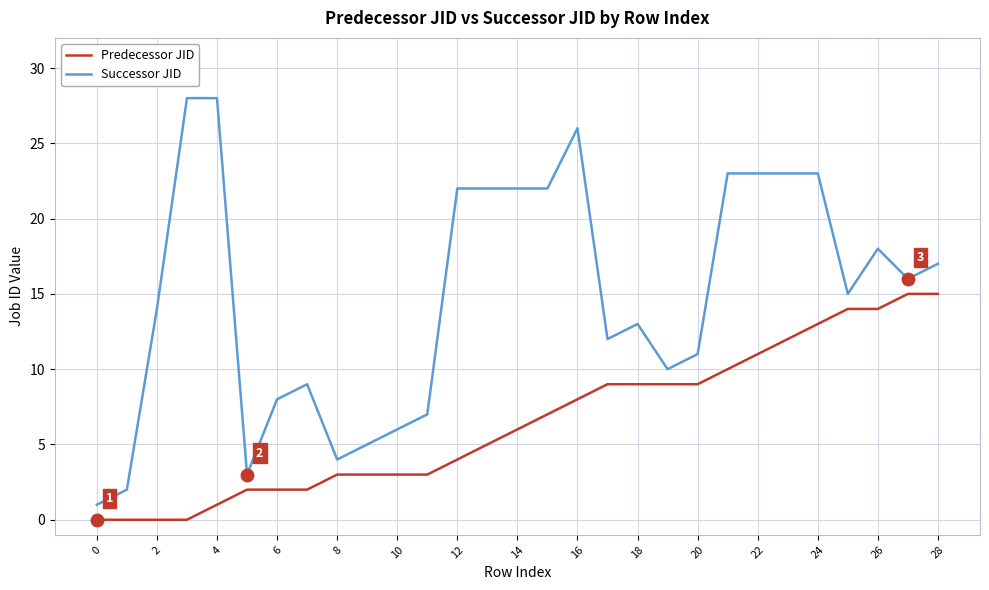

Is this an area chart (filled region under the line)?

No